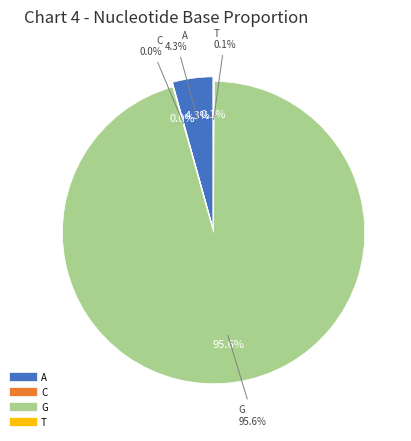

What is the smallest slice in the pie chart?

C